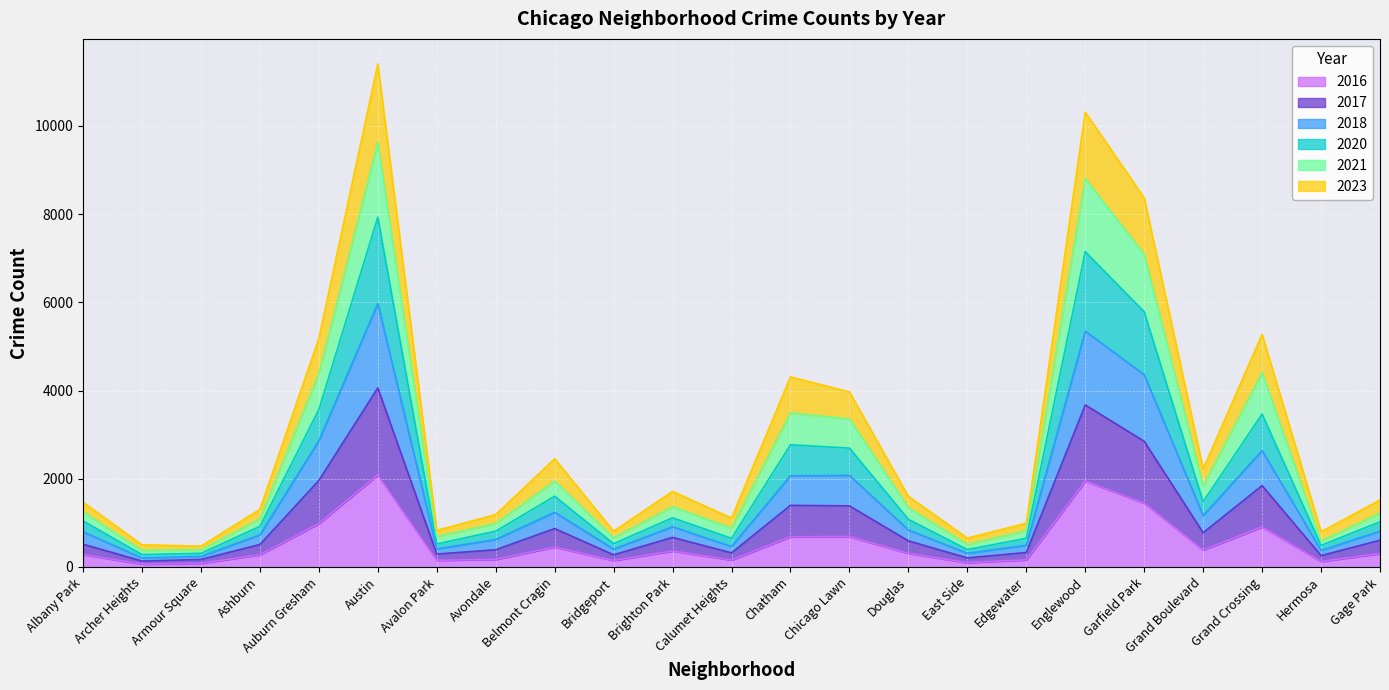

The value of 2018 at Douglas is 1262. True or false?

False